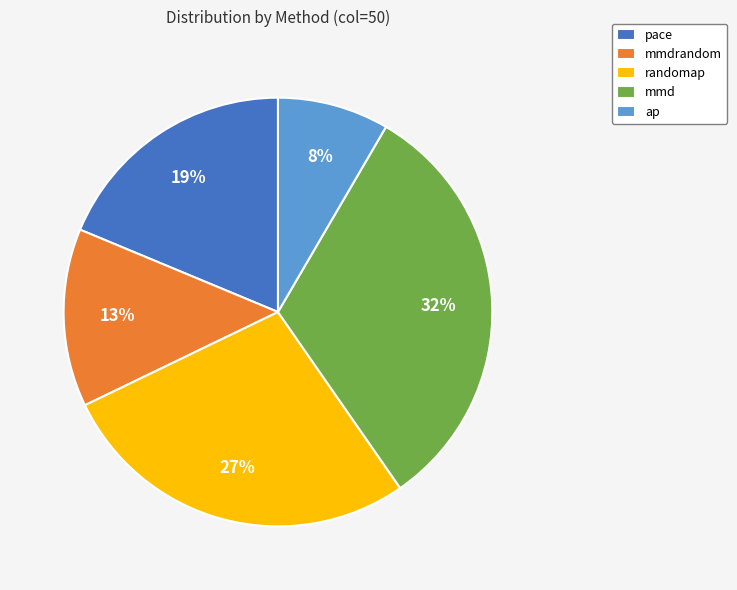

What is the largest slice in the pie chart?

mmd